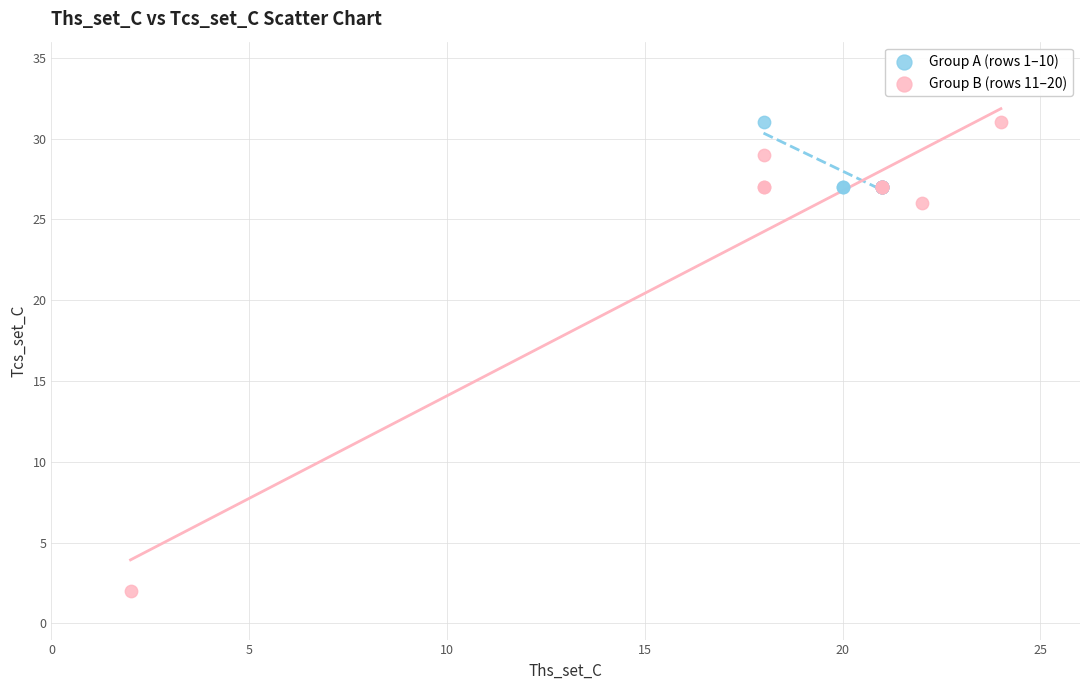

Which series contains the lowest Y value?

Group B (rows 11–20)